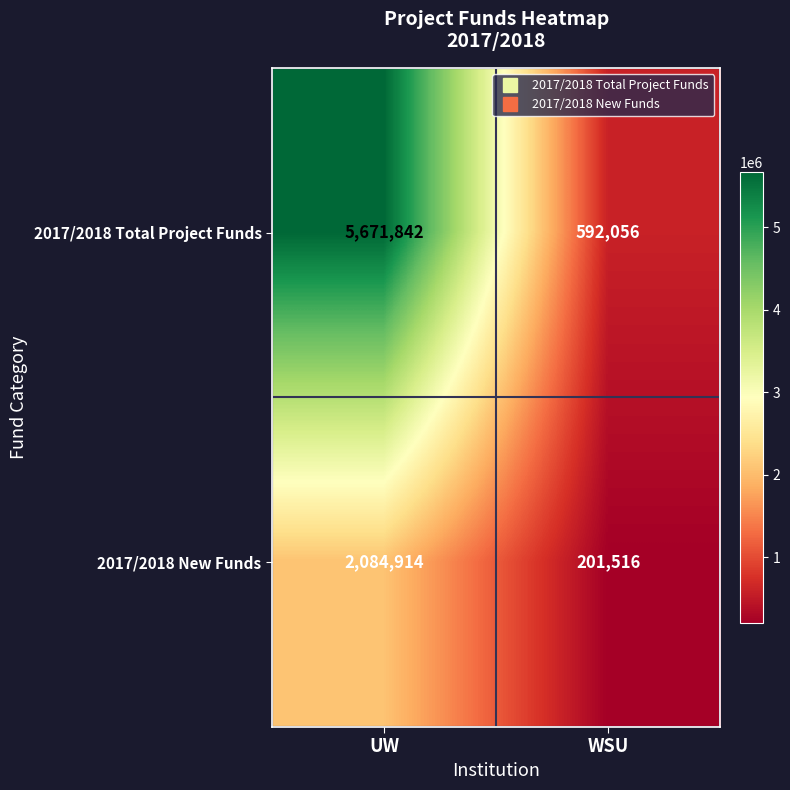

What is the total value across all series at UW?

7756756